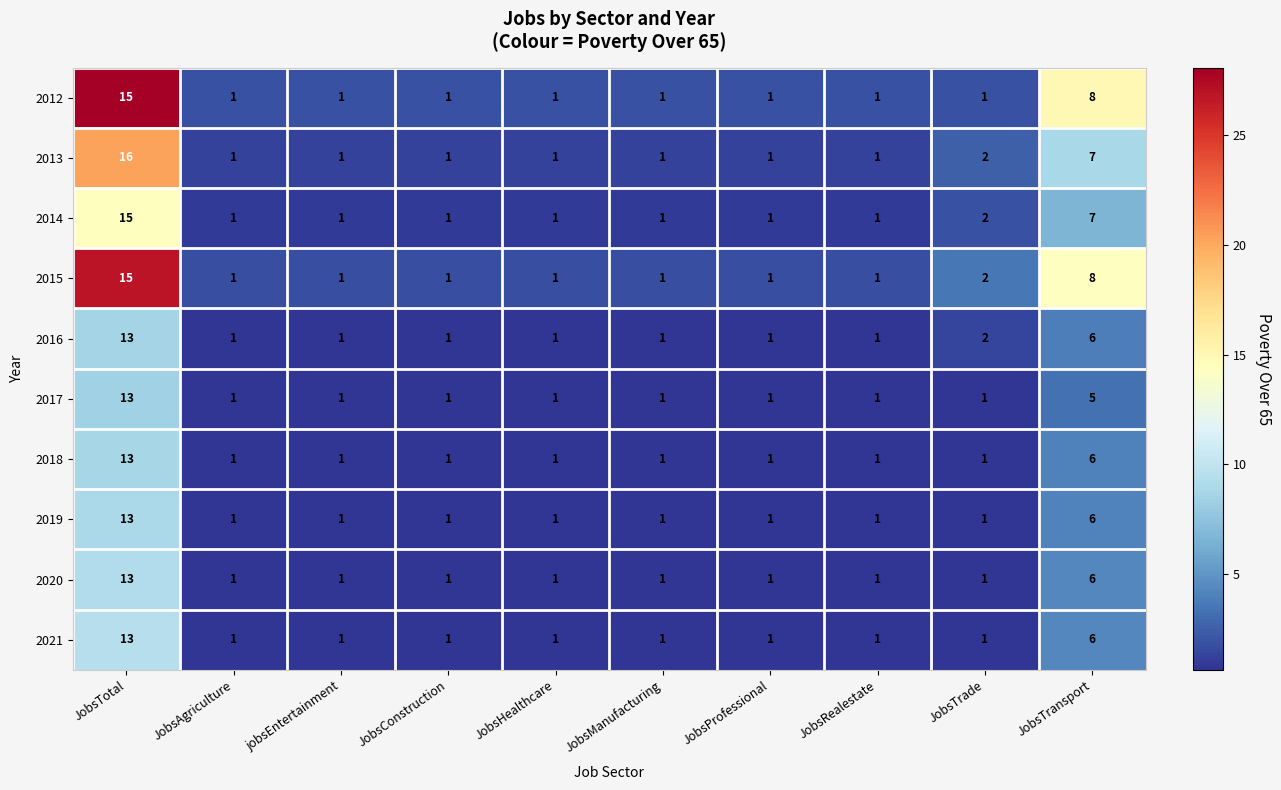

What is the sum of all 2021 values?

27